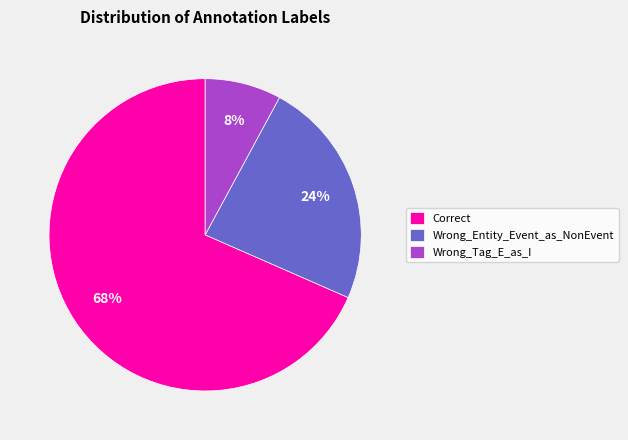

Between Wrong_Tag_E_as_I and Wrong_Entity_Event_as_NonEvent, which is larger?

Wrong_Entity_Event_as_NonEvent